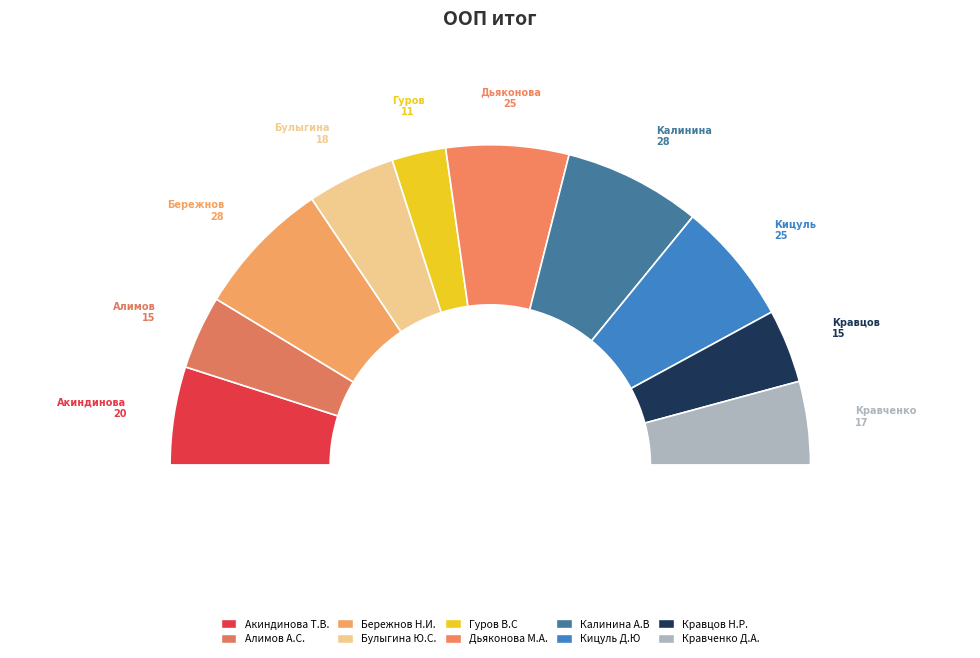

Is it true that Бережнов Н.И. is 27% of the pie?

False